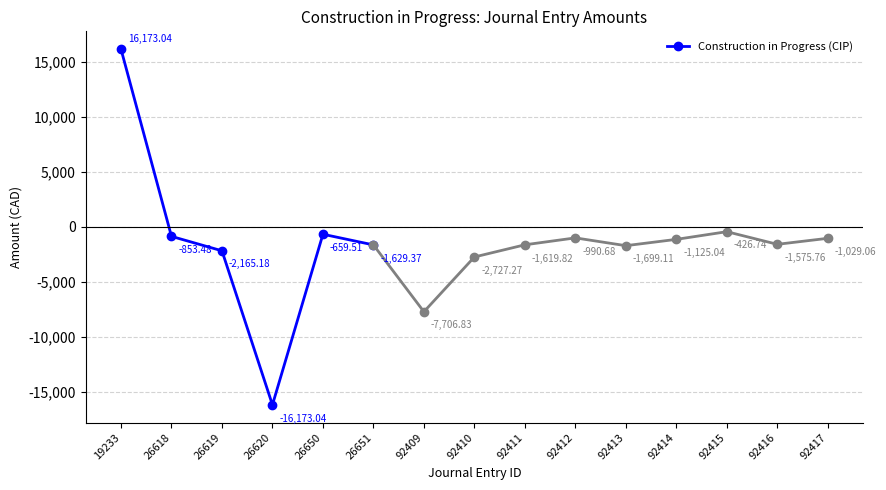

Is it true that the value at 26650 is -401.7?

False